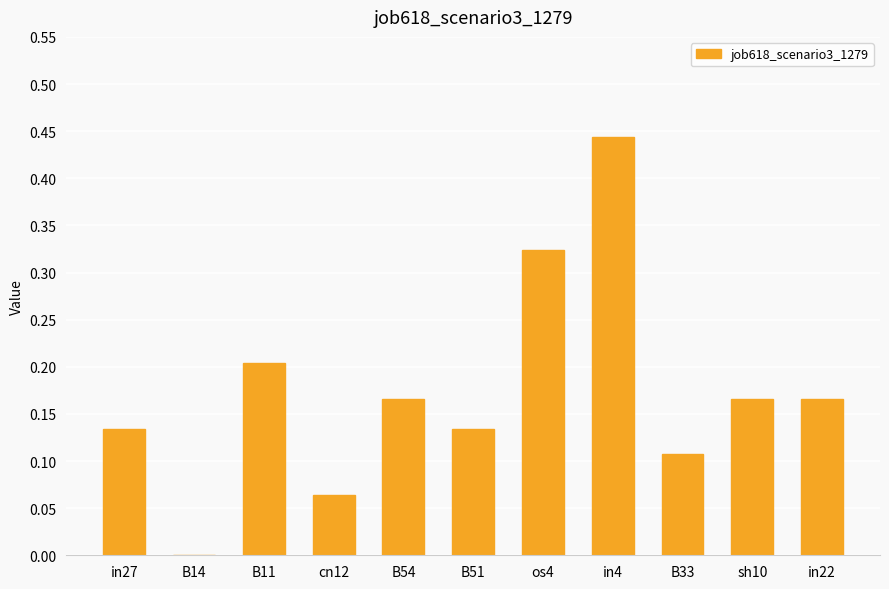

Which category has the highest value across all series?

in4